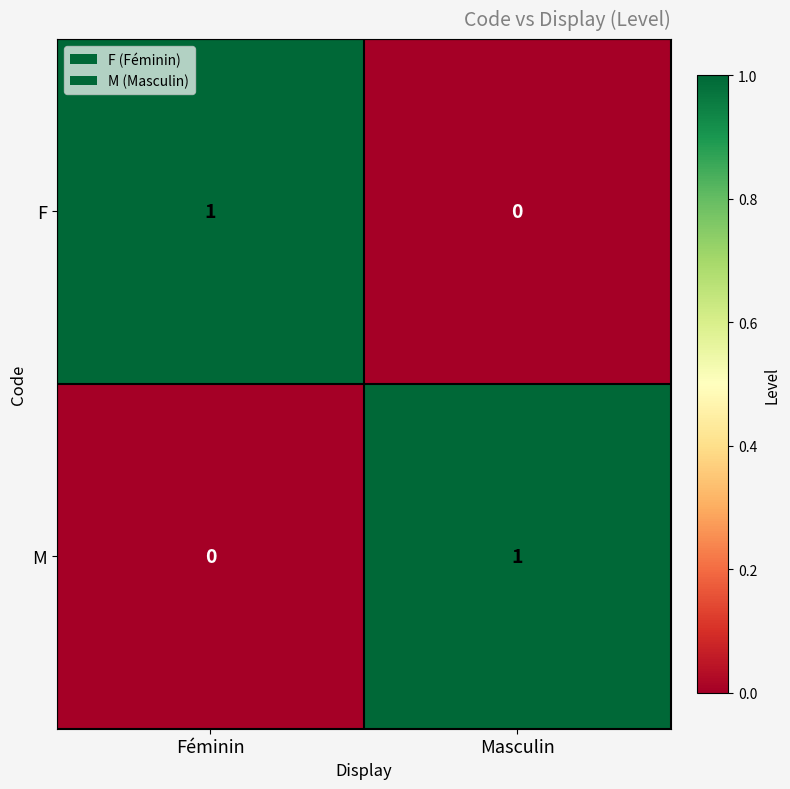

Reading right to left, extract all data points from this chart.

F: Masculin=0	Féminin=1
M: Masculin=1	Féminin=0